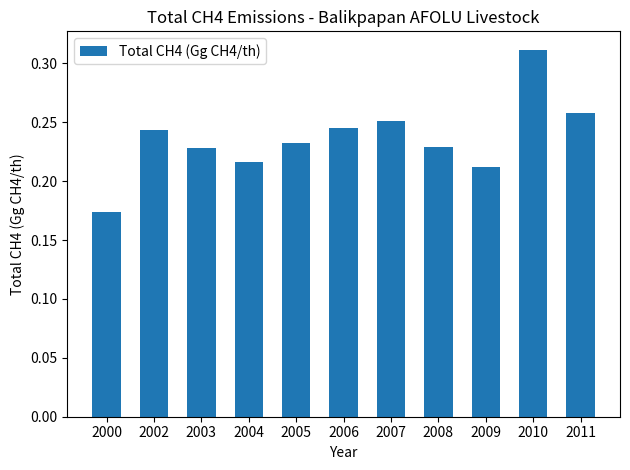

What is the sum of all values?

2.6